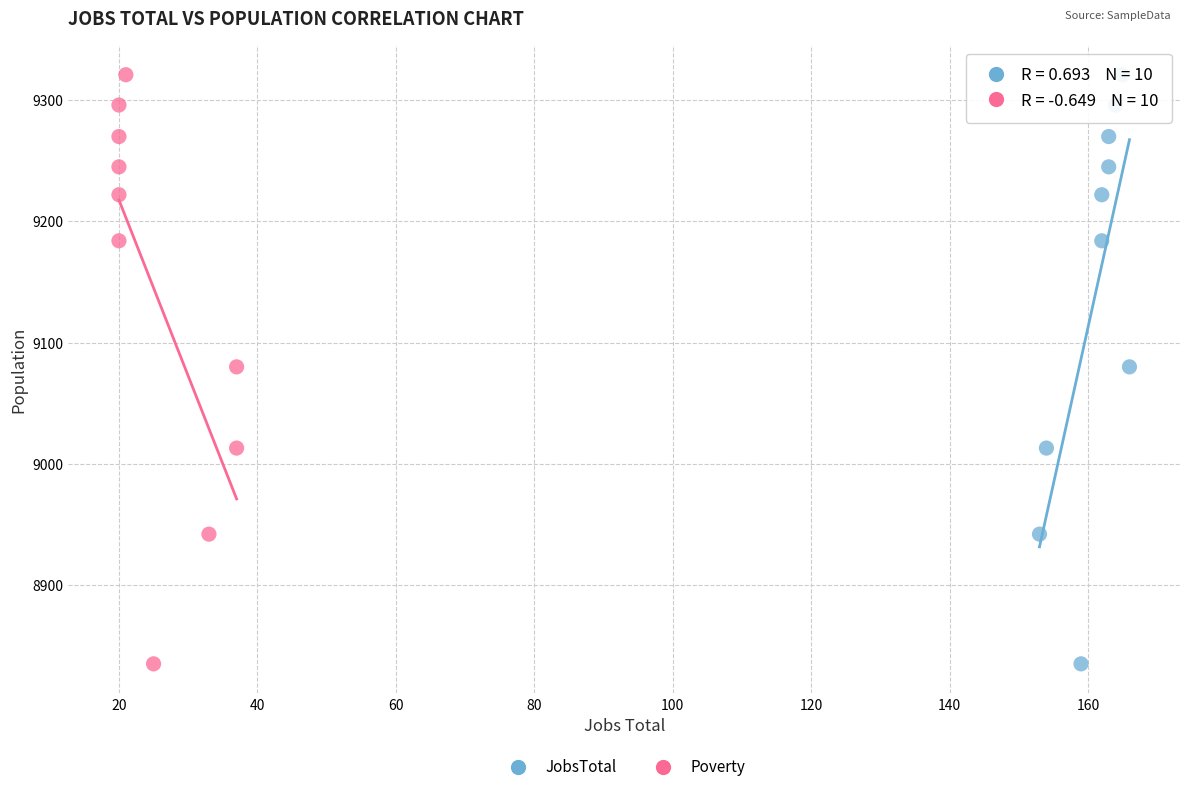

What are all the series names shown in the legend?

JobsTotal, Poverty